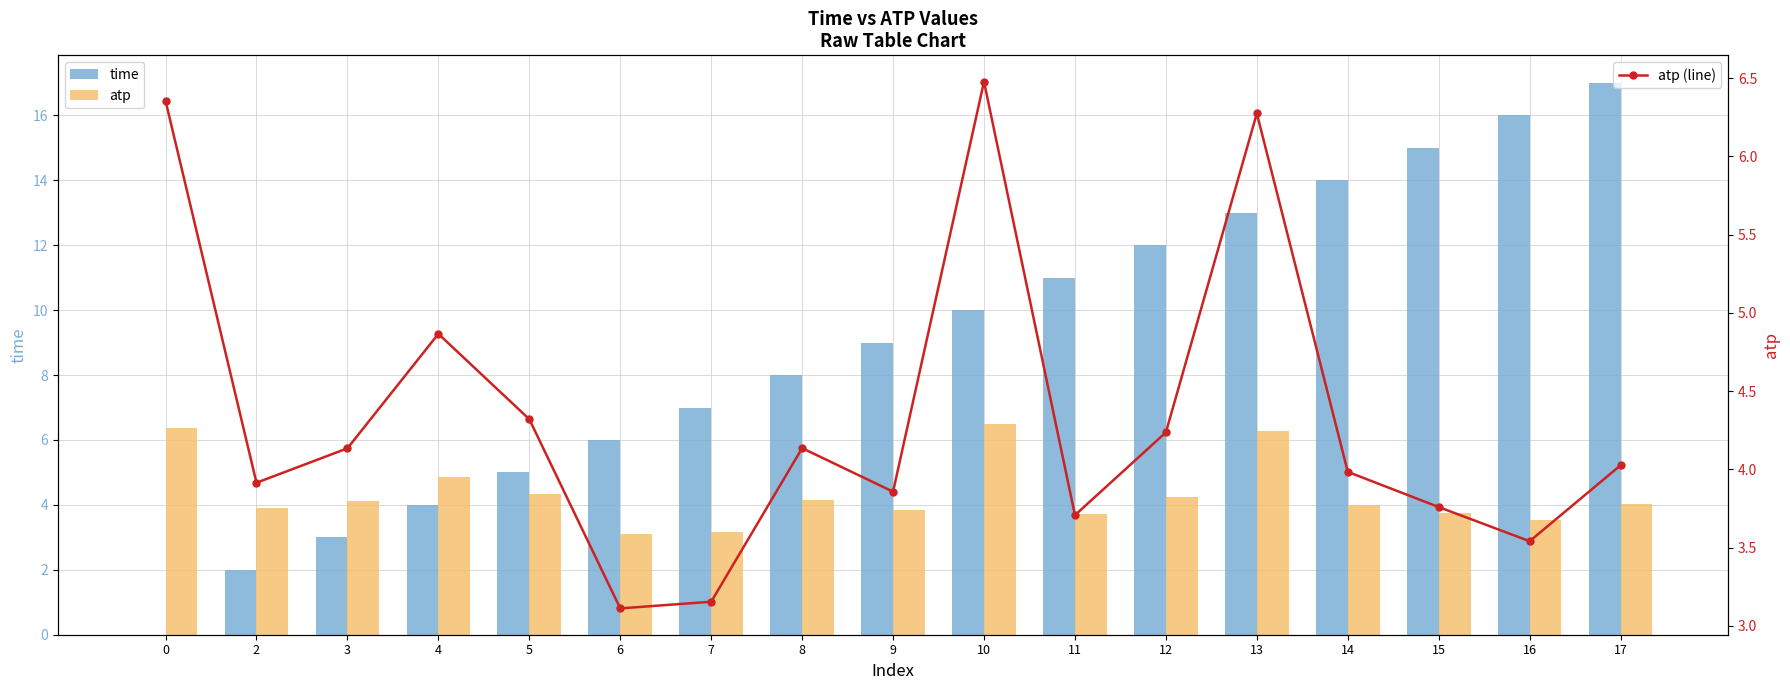

Count the number of categories in the chart.

17